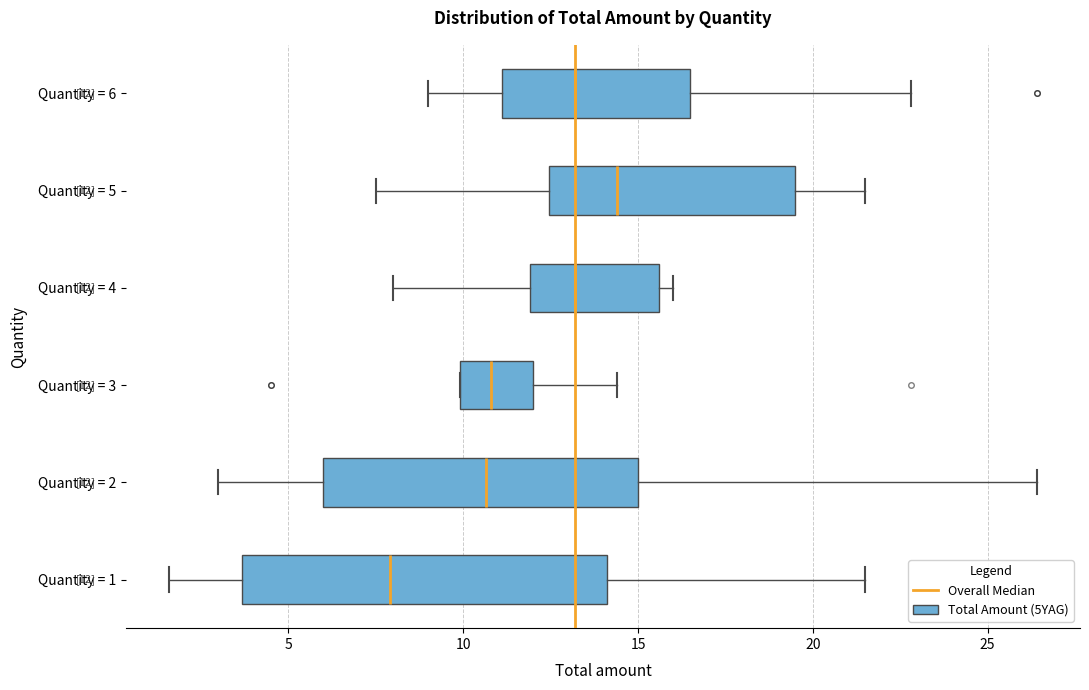

Comparing the boxes themselves (not the whiskers), which one is the widest?

Quantity = 1